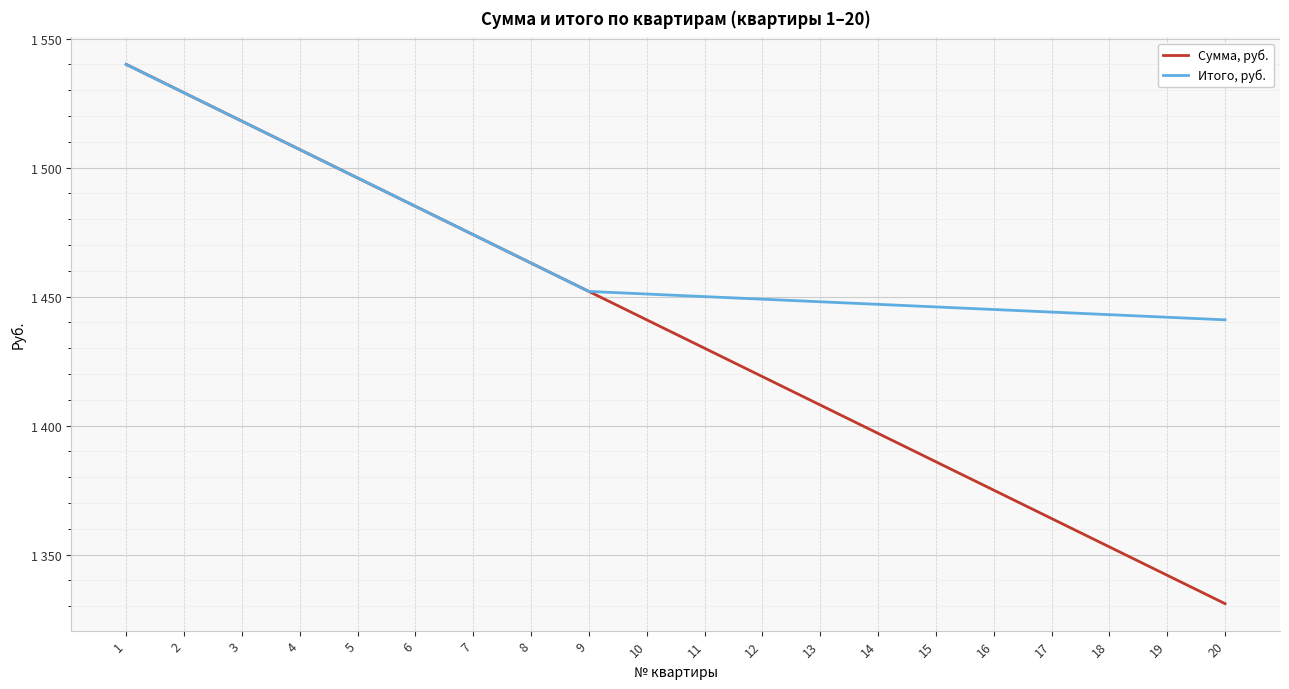

Reading left to right, what are all the values shown in this chart?

Сумма, руб.: 1=1540	2=1529	3=1518	4=1507	5=1496	6=1485	7=1474	8=1463	9=1452	10=1441	11=1430	12=1419	13=1408	14=1397	15=1386	16=1375	17=1364	18=1353	19=1342	20=1331
Итого, руб.: 1=1540	2=1529	3=1518	4=1507	5=1496	6=1485	7=1474	8=1463	9=1452	10=1451	11=1450	12=1449	13=1448	14=1447	15=1446	16=1445	17=1444	18=1443	19=1442	20=1441